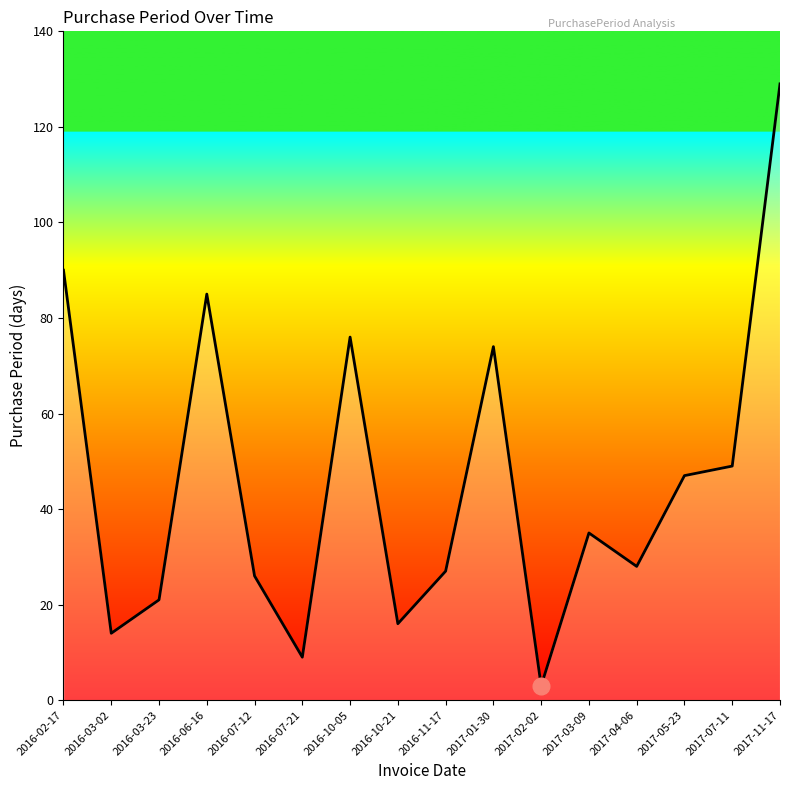

The value at 2017-05-23 is 24. True or false?

False